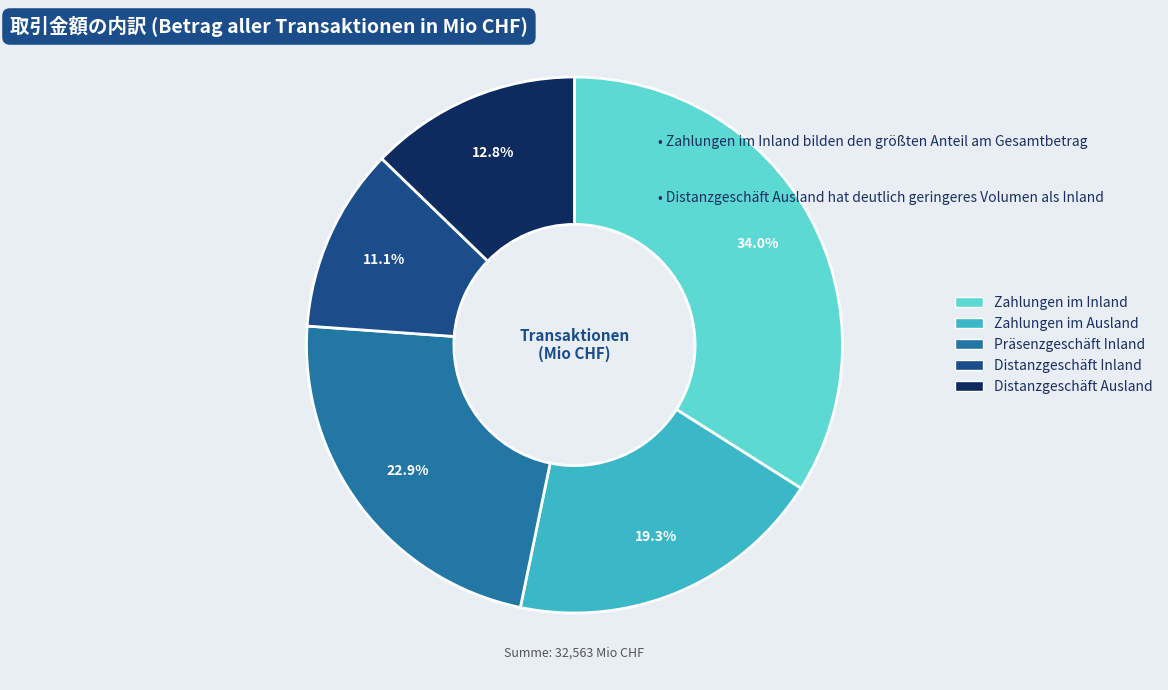

To the nearest percent, what is the average slice percentage?

20%